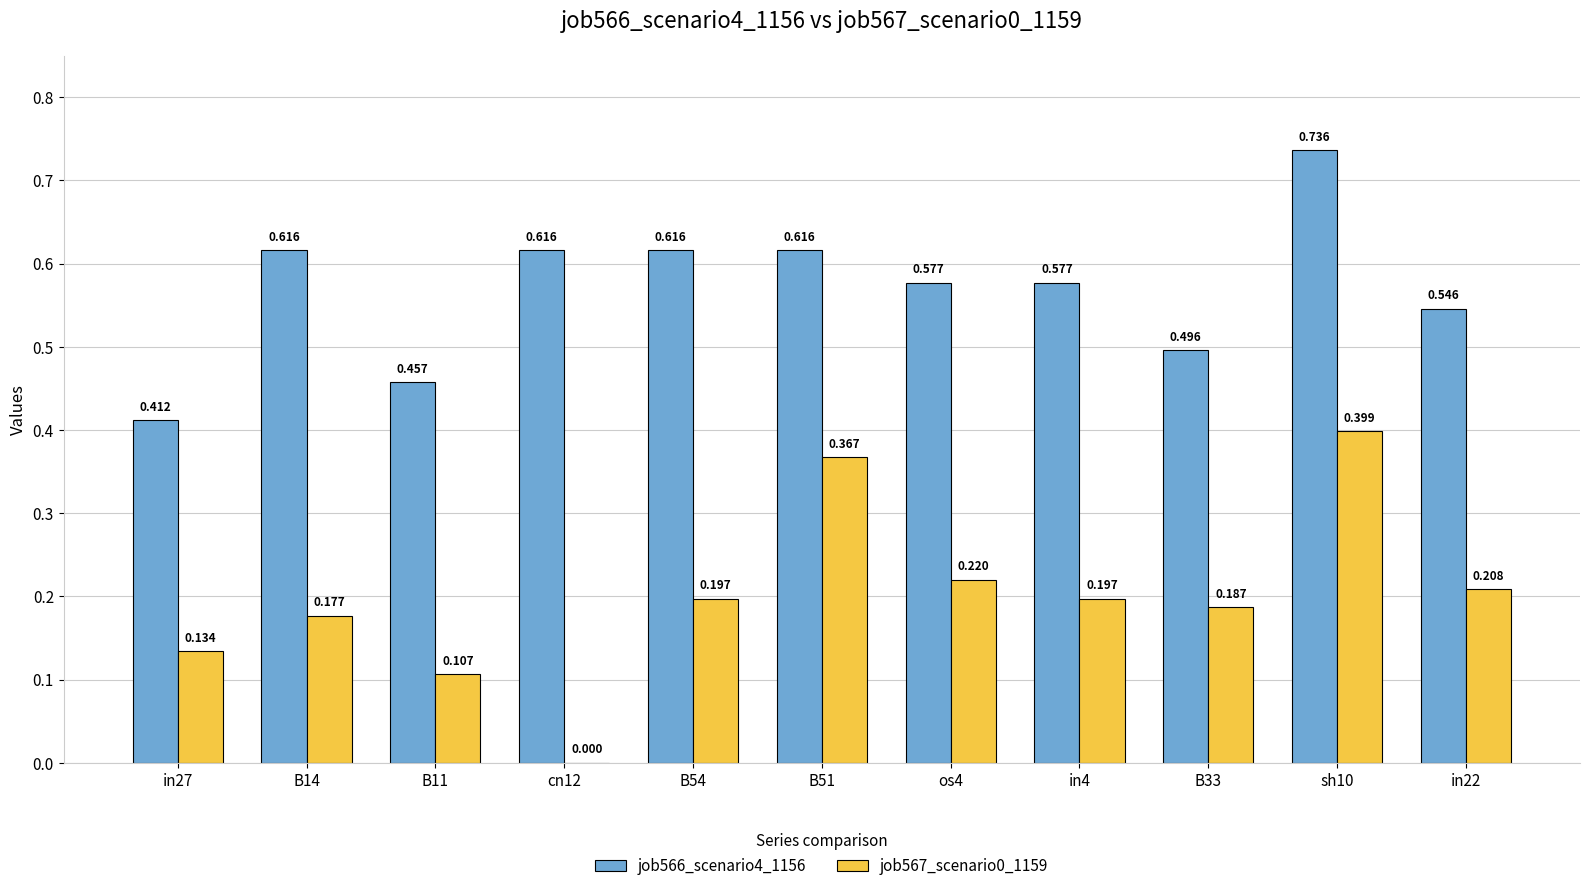

Is the value of job567_scenario0_1159 at cn12 greater than the value of job566_scenario4_1156 at B51?

No